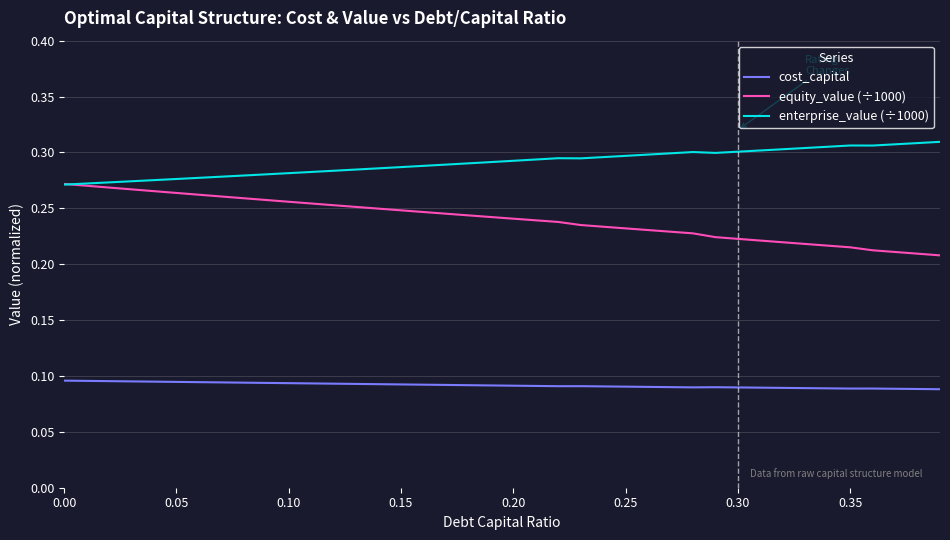

Count the number of categories in the chart.

40